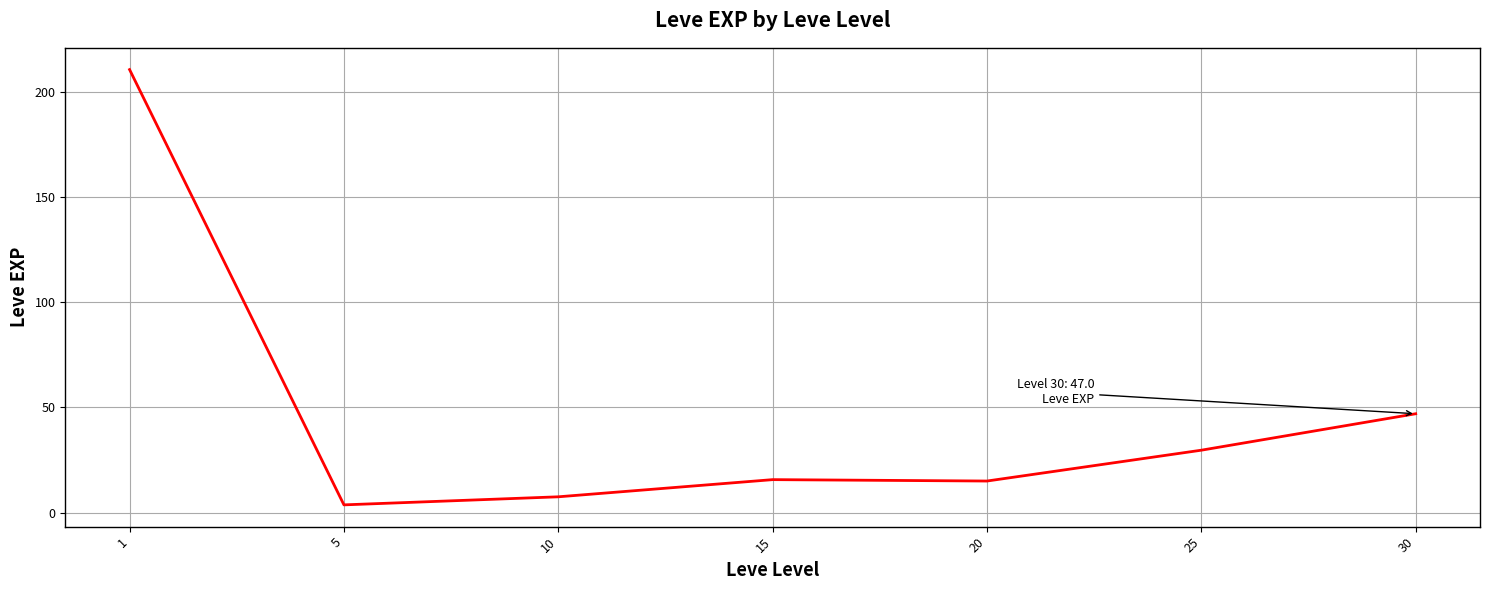

What is the maximum value shown in the chart?

210.7